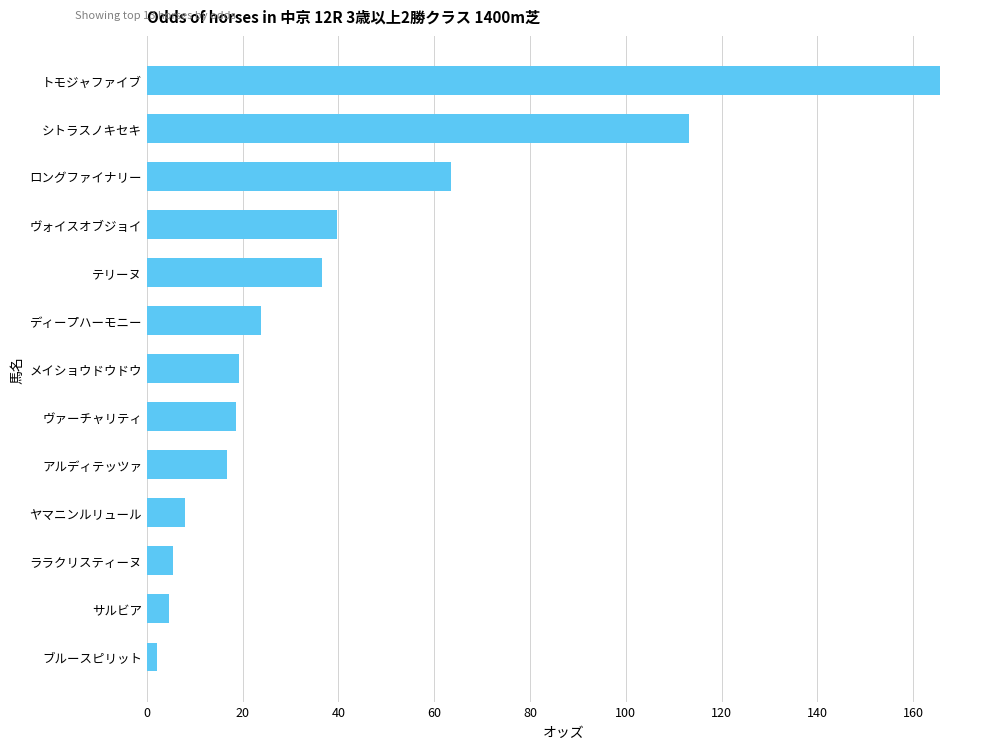

How many data points does each series have?

13